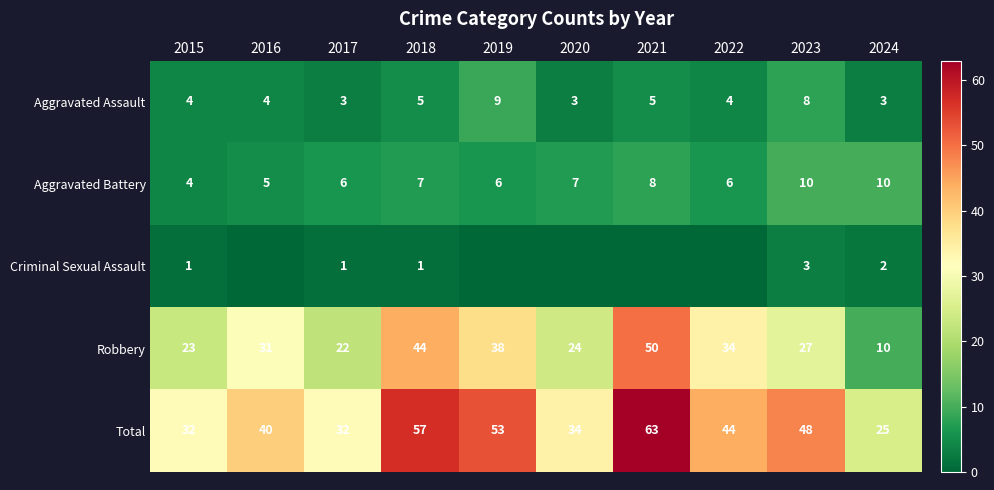

The value of Aggravated Assault at 2021 is 5. True or false?

True